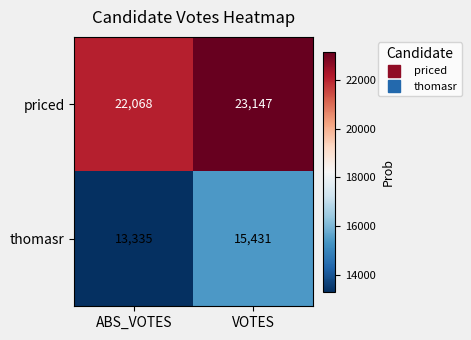

What is the total value across all series at VOTES?

38578